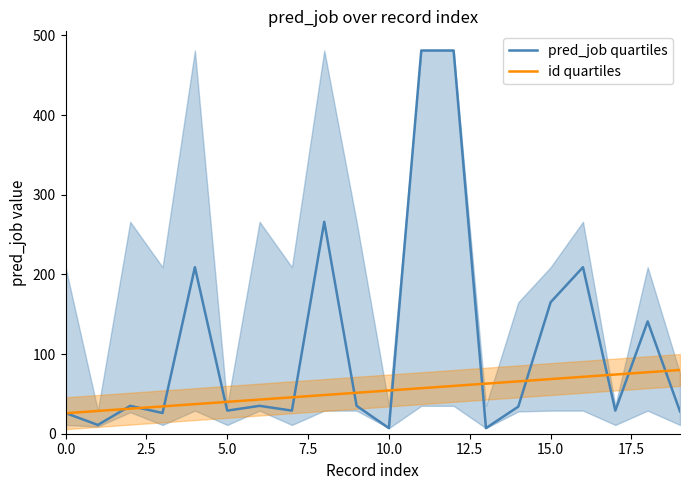

Which series ends up on top after the final intersection of pred_job quartiles and id quartiles?

id quartiles